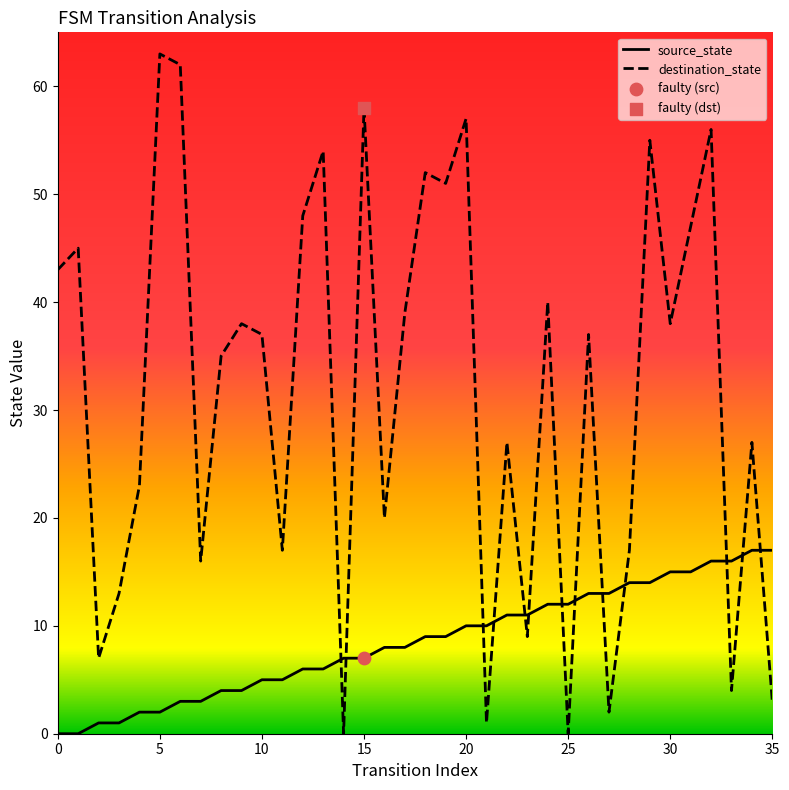

Rank the series by their maximum value, from highest to lowest.

destination_state, source_state